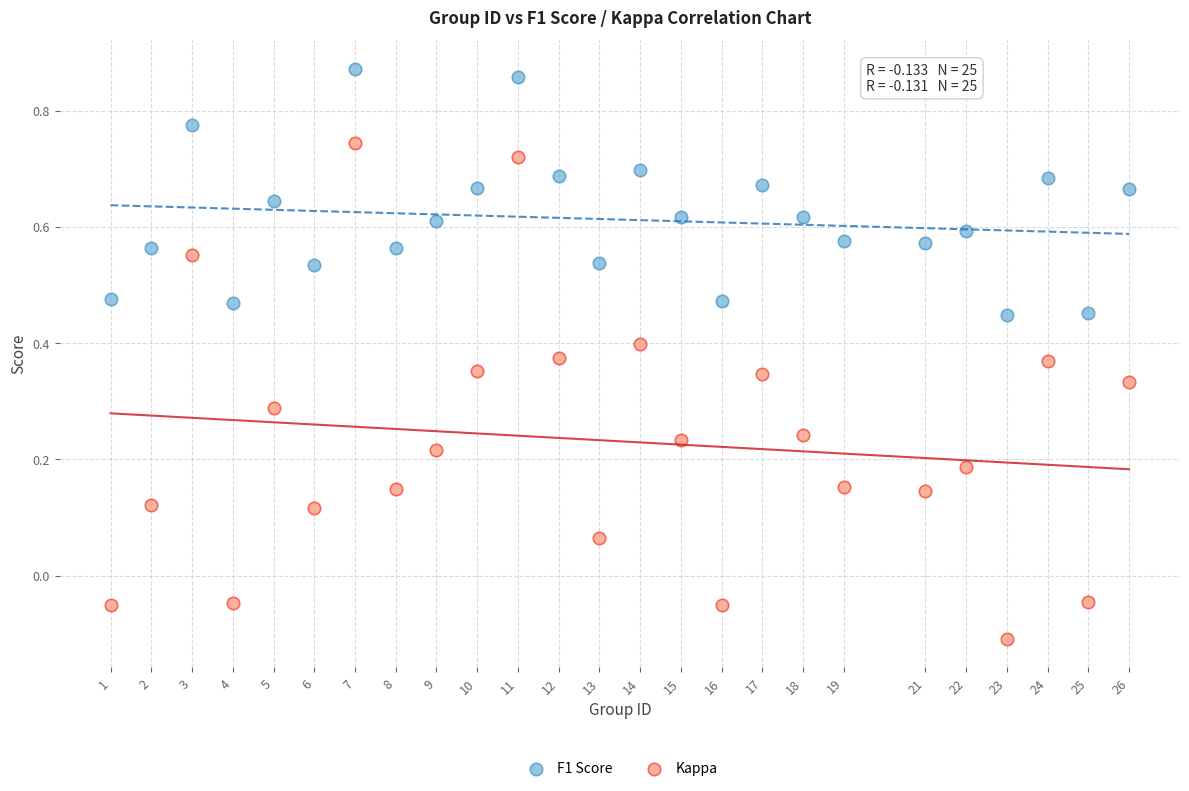

Across all data points, what is the range of Y values (max minus min)?

1.0